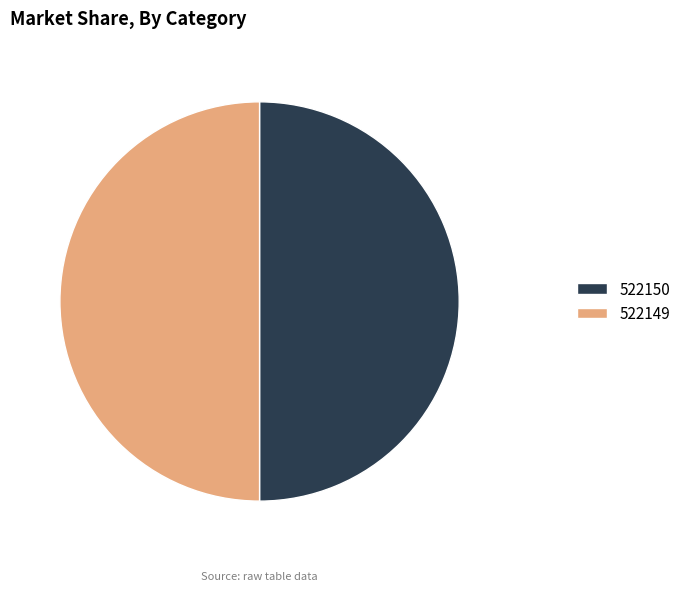

True or false: 522149 accounts for 36% of the total.

False